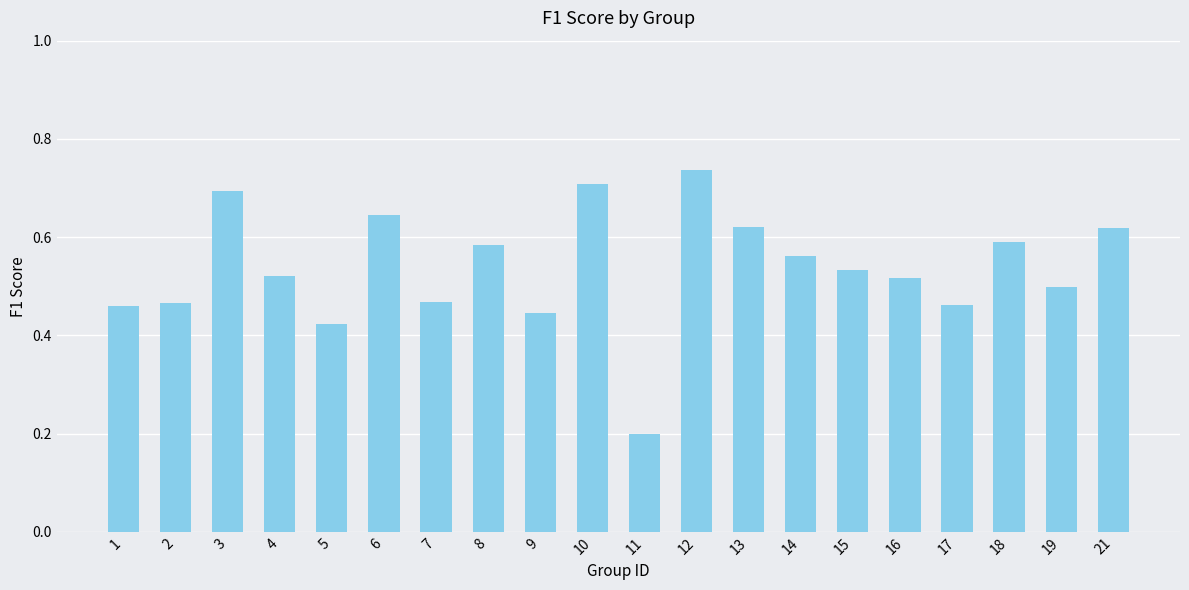

The chart shows a value of 0.6 at 14. True or false?

True